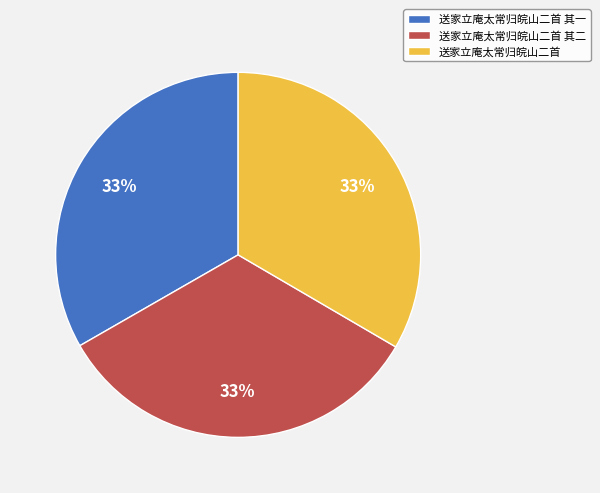

Combined, do 送家立庵太常归皖山二首 其二 and 送家立庵太常归皖山二首 account for over 50%?

Yes